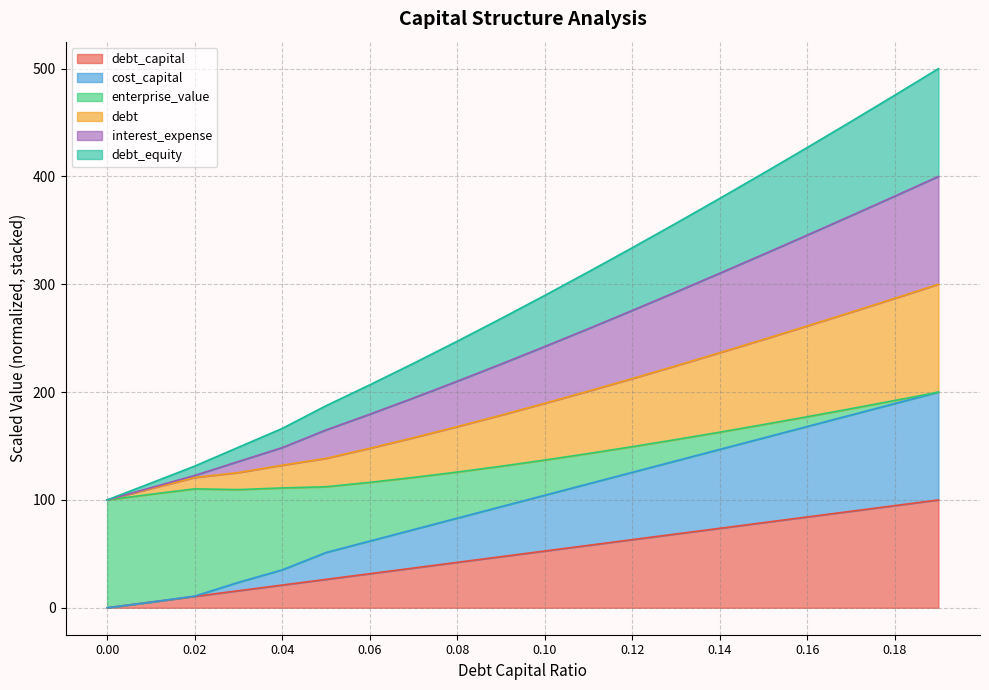

Does the chart have visible grid lines?

Yes